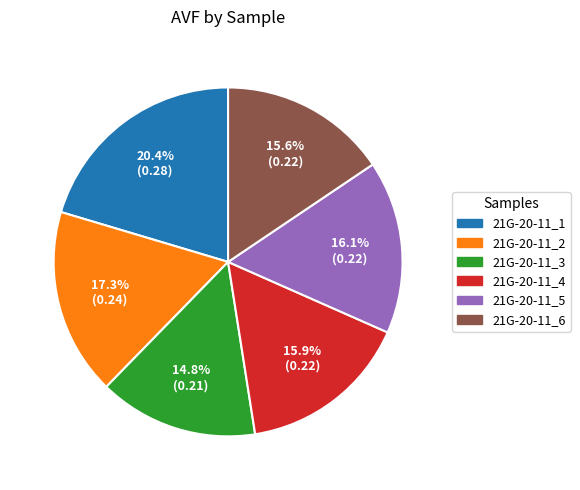

Which category has the biggest portion of the pie?

21G-20-11_1